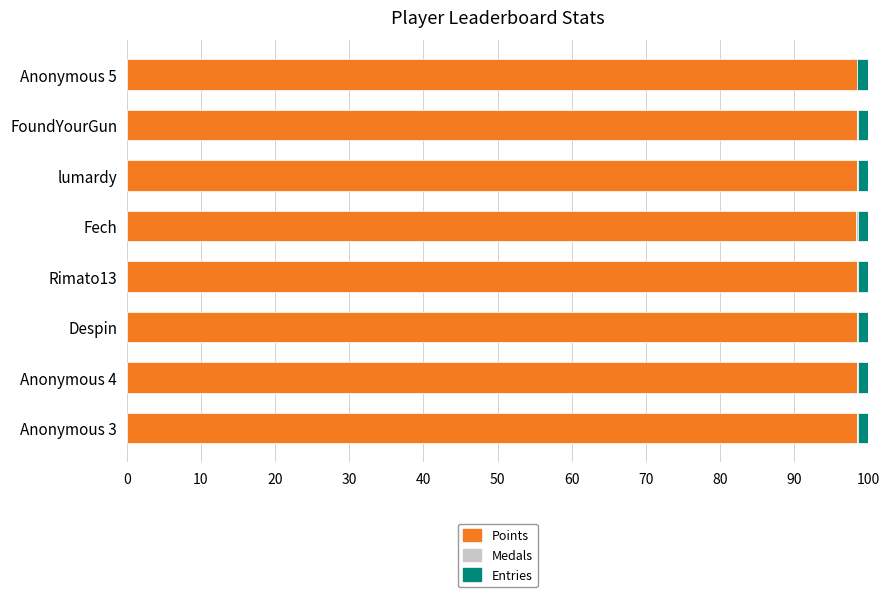

Is it true that Points equals 137.9 at lumardy?

False